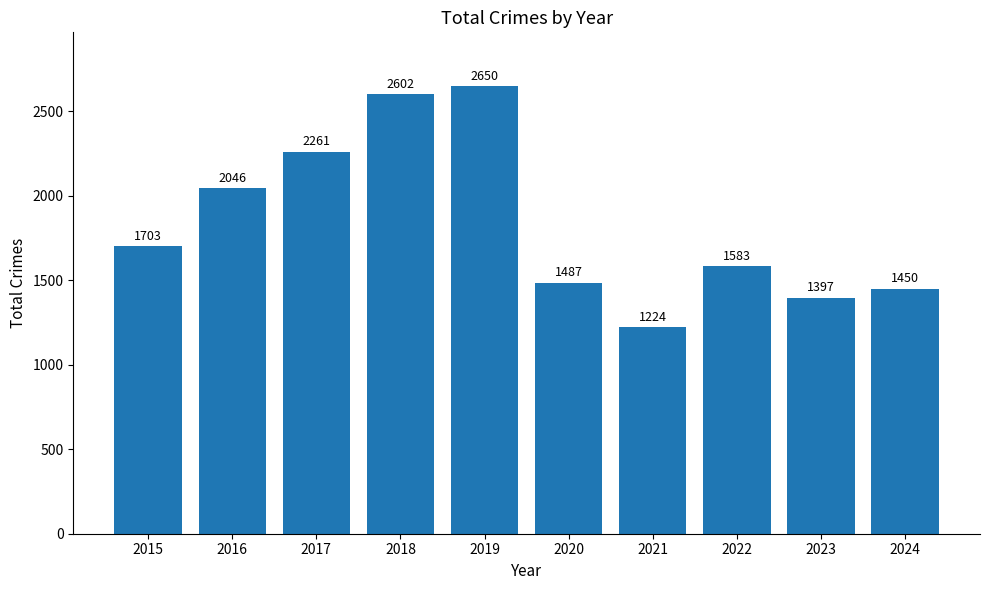

Where is the data nearest to the value 1937?

2016